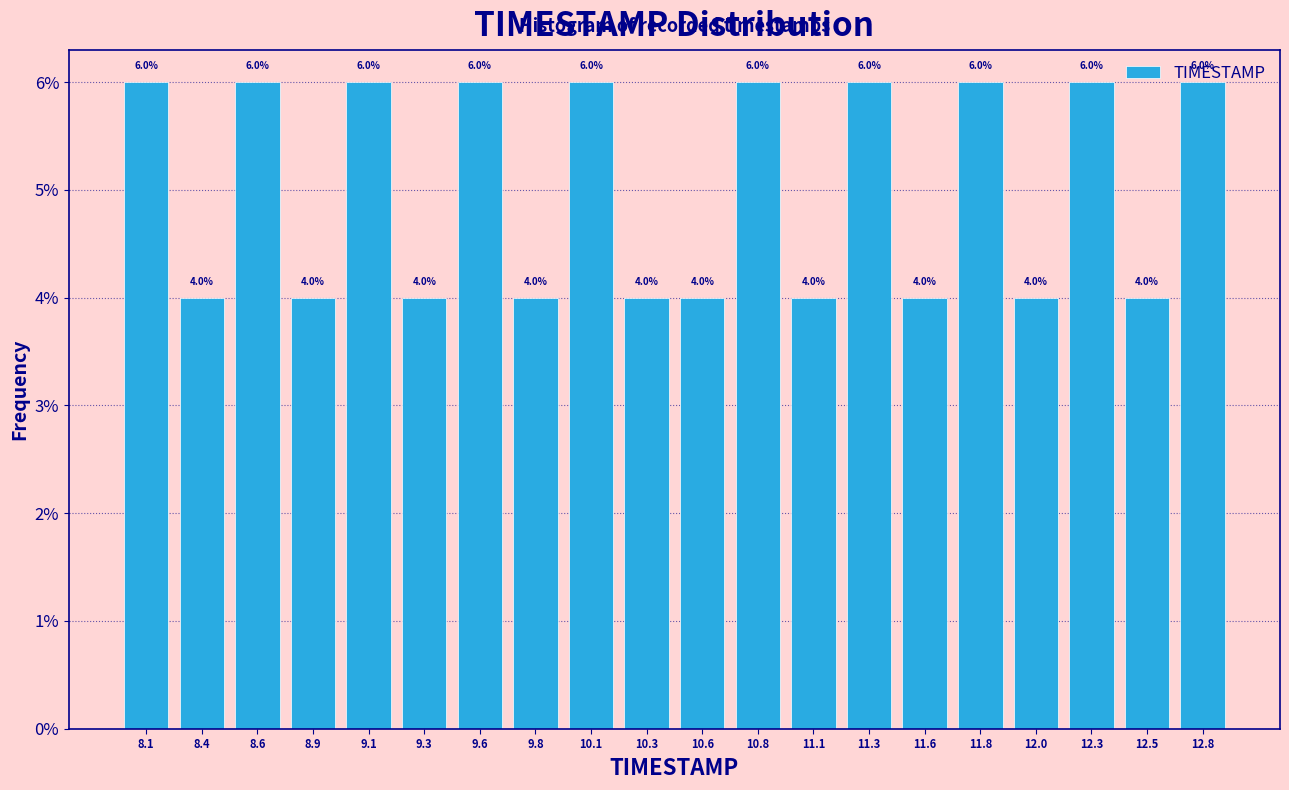

Reading left to right, transcribe this chart: for each bar, give the range it covers on the x-axis and its height. The bar edges are not printed on the chart, so give them approximately, as read against the axis.

8.000 to 8.245: 6.0
8.245 to 8.490: 4.0
8.490 to 8.735: 6.0
8.735 to 8.980: 4.0
8.980 to 9.225: 6.0
9.225 to 9.470: 4.0
9.470 to 9.715: 6.0
9.715 to 9.960: 4.0
9.960 to 10.205: 6.0
10.205 to 10.450: 4.0
10.450 to 10.695: 4.0
10.695 to 10.940: 6.0
10.940 to 11.185: 4.0
11.185 to 11.430: 6.0
11.430 to 11.675: 4.0
11.675 to 11.920: 6.0
11.920 to 12.165: 4.0
12.165 to 12.410: 6.0
12.410 to 12.655: 4.0
12.655 to 12.900: 6.0